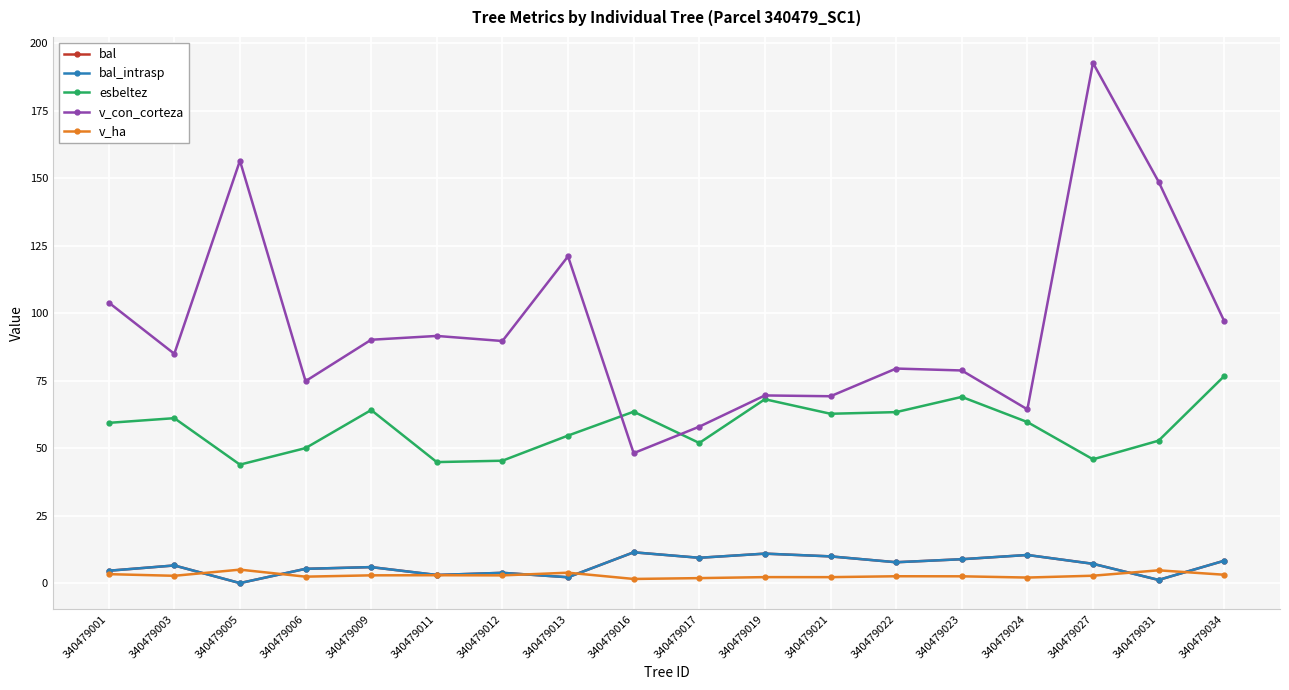

At which label does esbeltez reach its minimum?

340479005